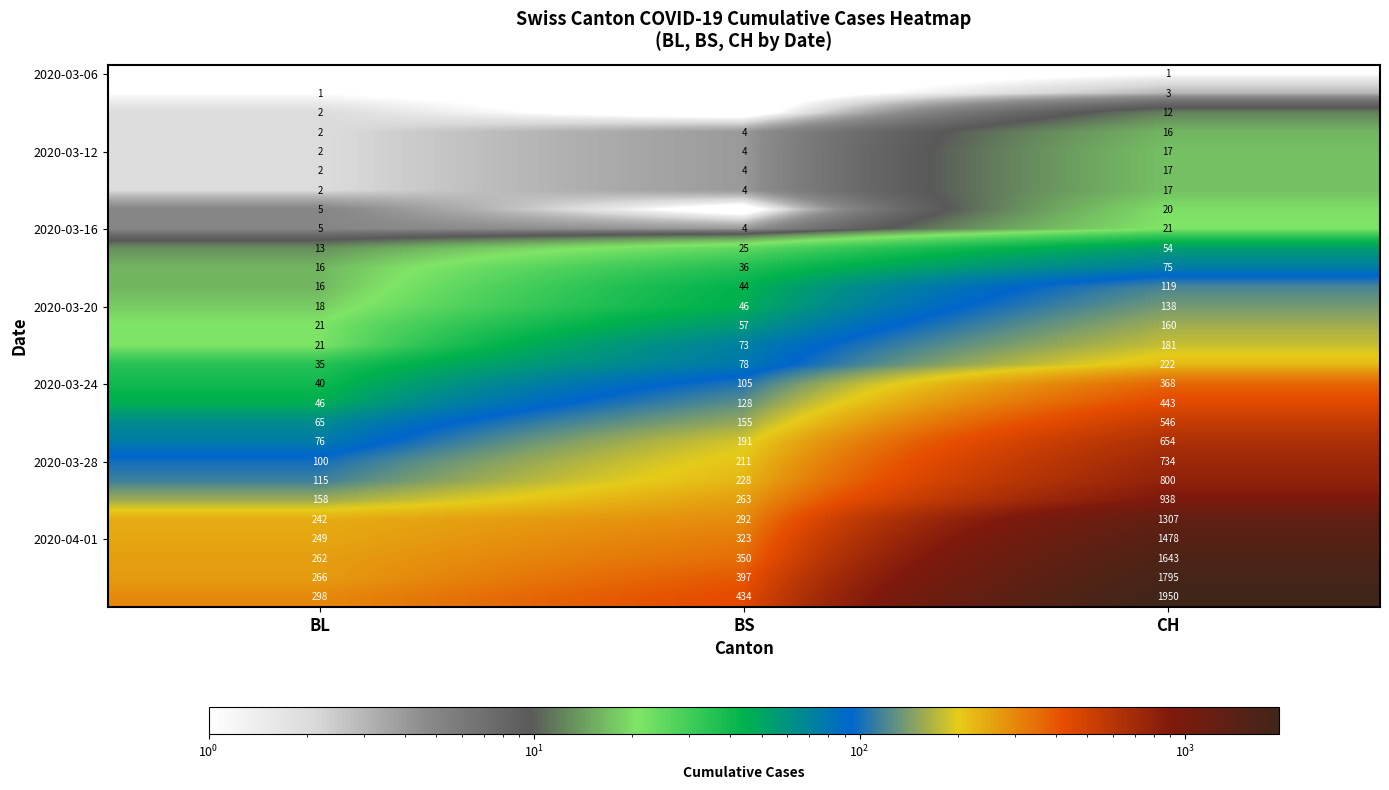

Where is 2020-03-24 nearest to the value 204?

BS